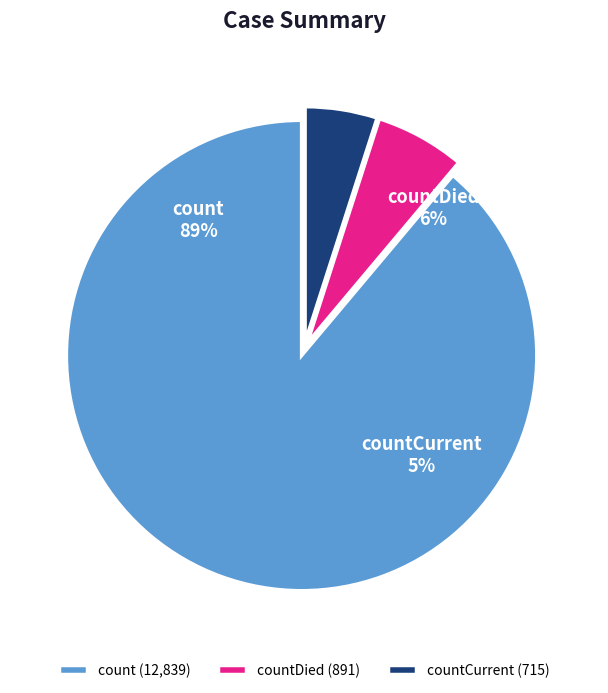

The countCurrent slice represents 5% of the pie. True or false?

True